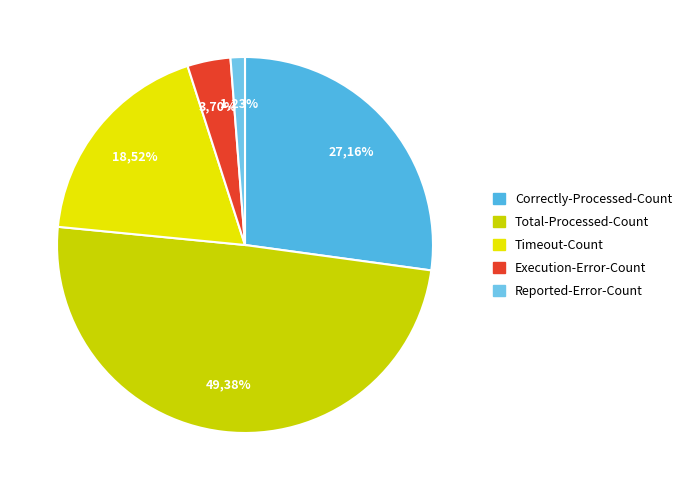

Combined, what portion of the pie is Reported-Error-Count and Timeout-Count?

19.8%